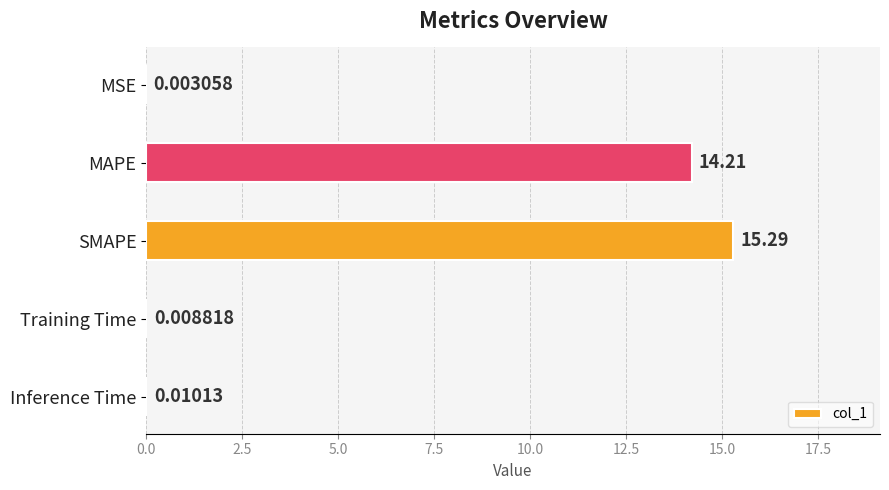

Which category has the highest value across all series?

SMAPE